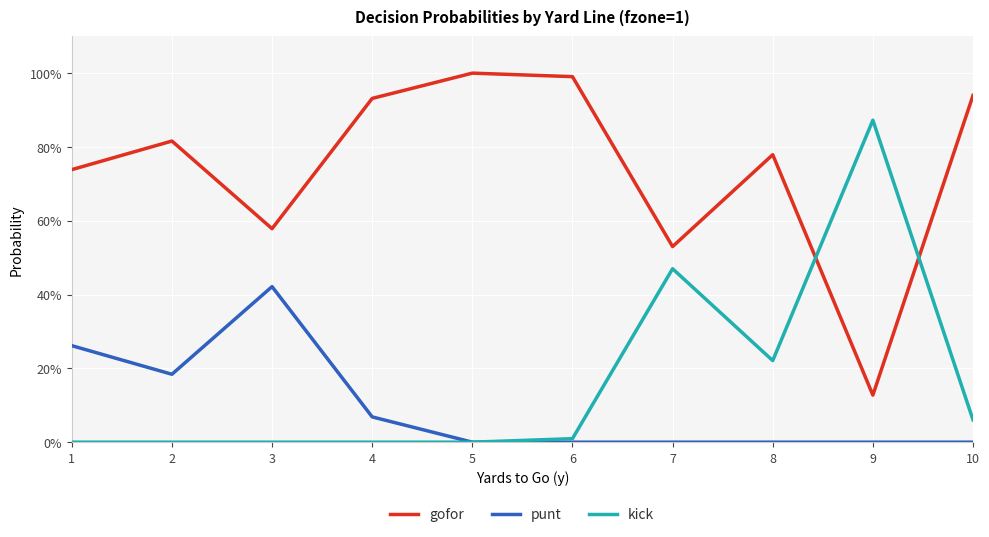

What is the total value across all series at 7?

1.0